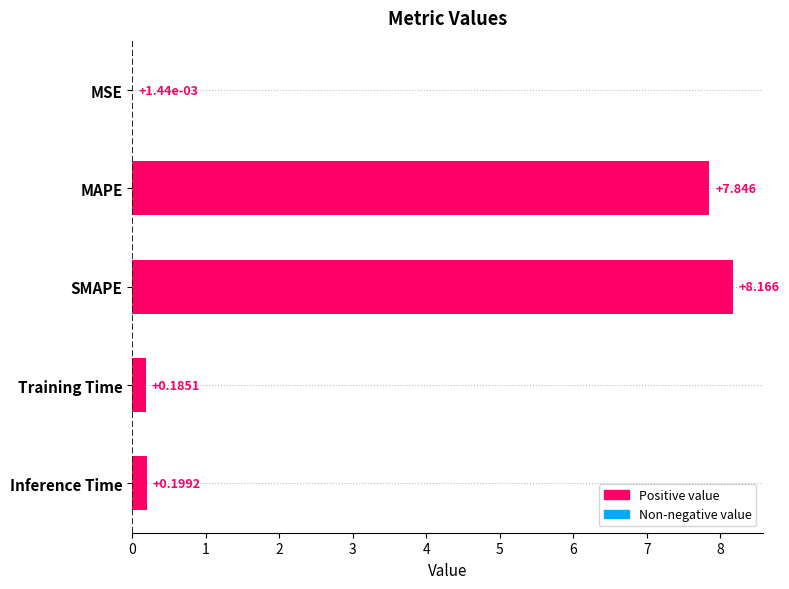

At which category does the chart reach its peak across all series?

SMAPE